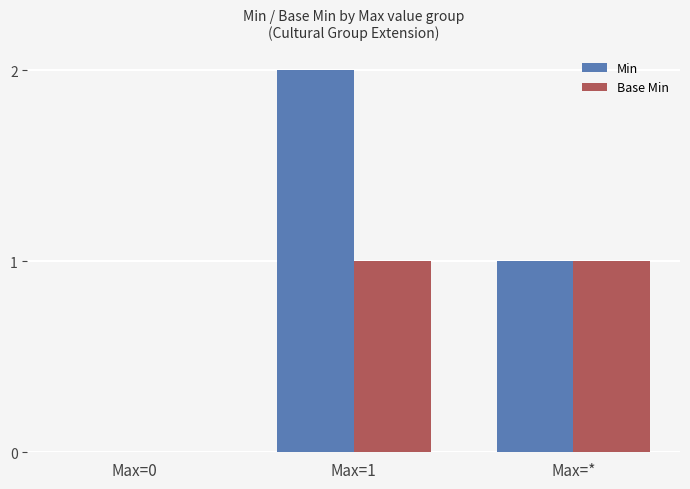

Count the Base Min values in the range 0 to 1.

3